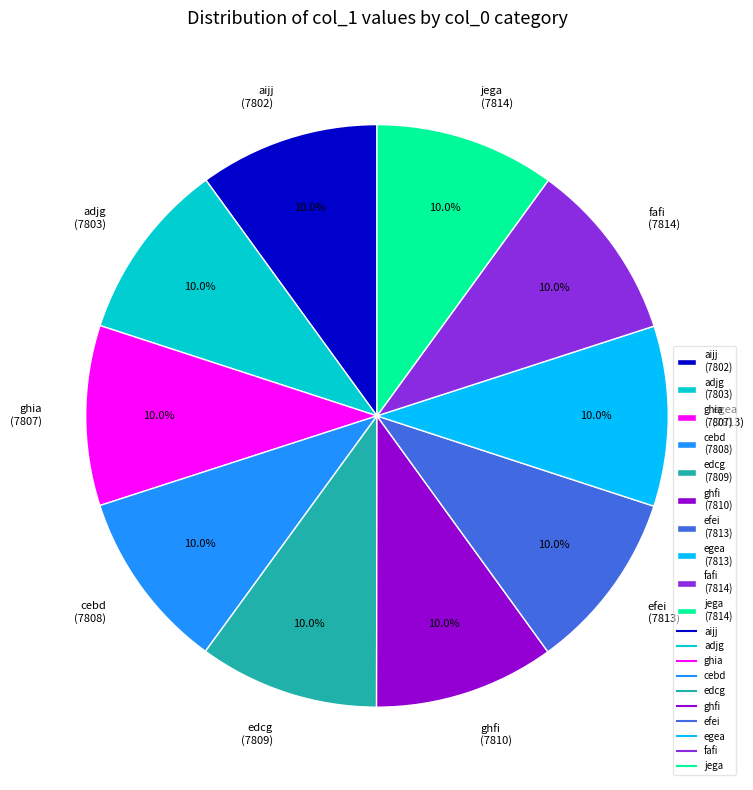

Does any single category account for the majority?

No